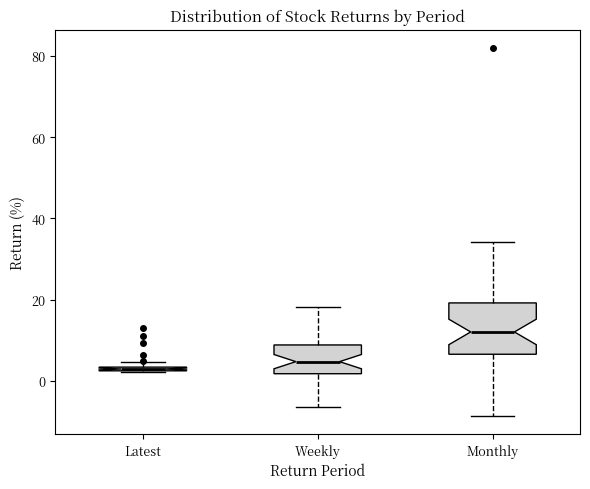

Which box is the tallest, from its lower edge to its upper edge?

Monthly